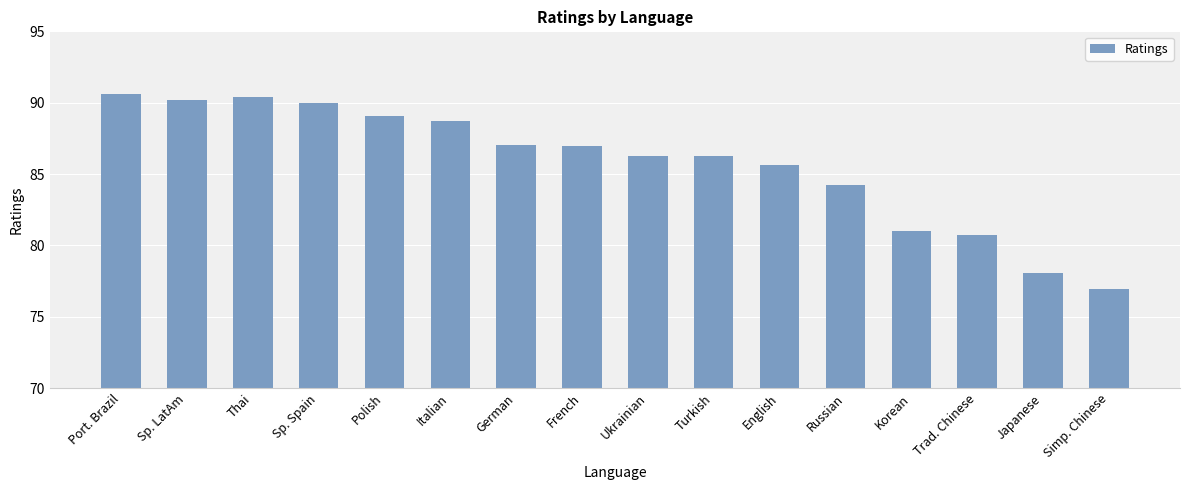

What is the difference between the values at Sp. Spain and Thai?

0.4